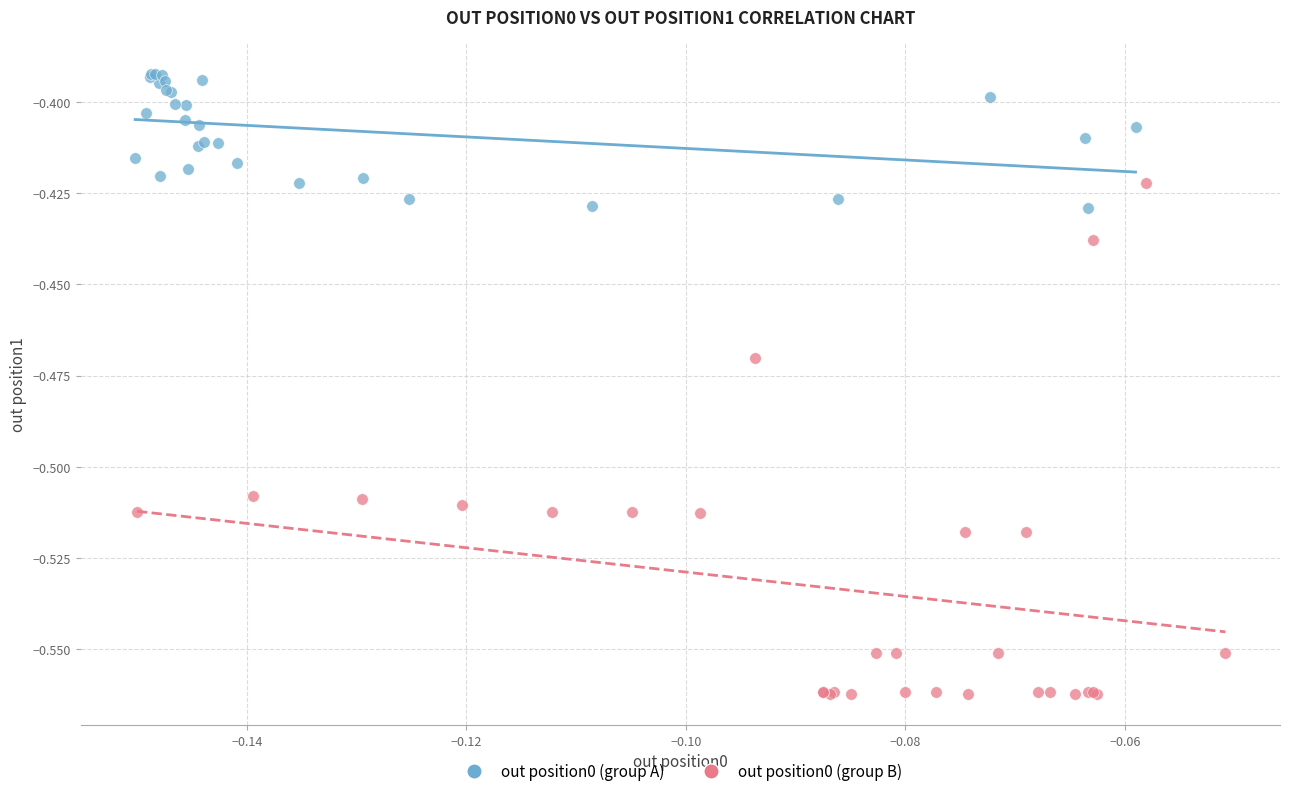

Which series contains the highest Y value?

out position0 (group A)